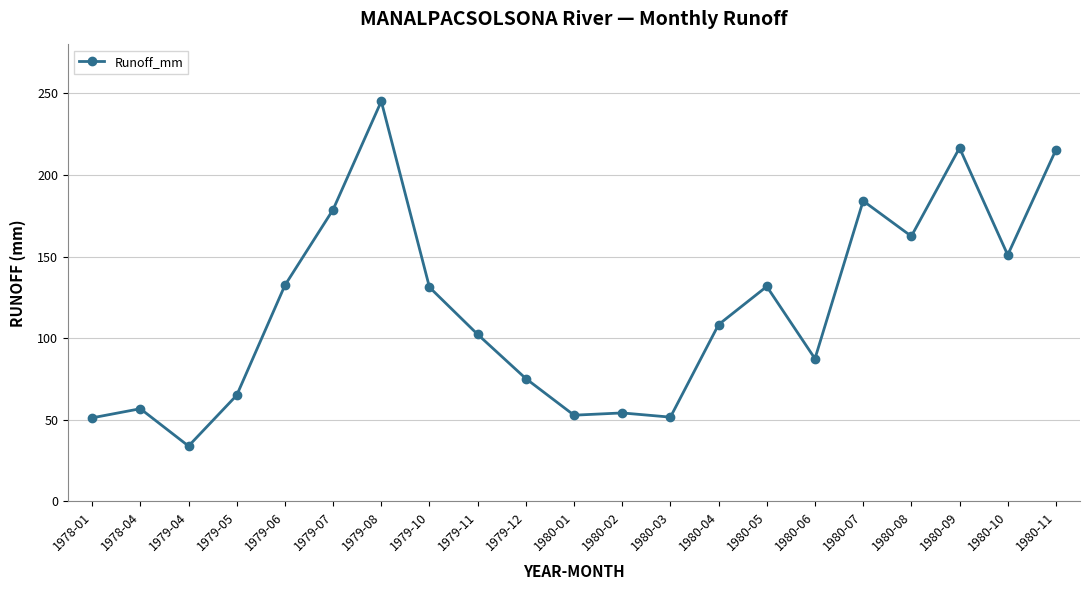

What is the ratio of the value at 1979-12 to the value at 1979-10?

0.6